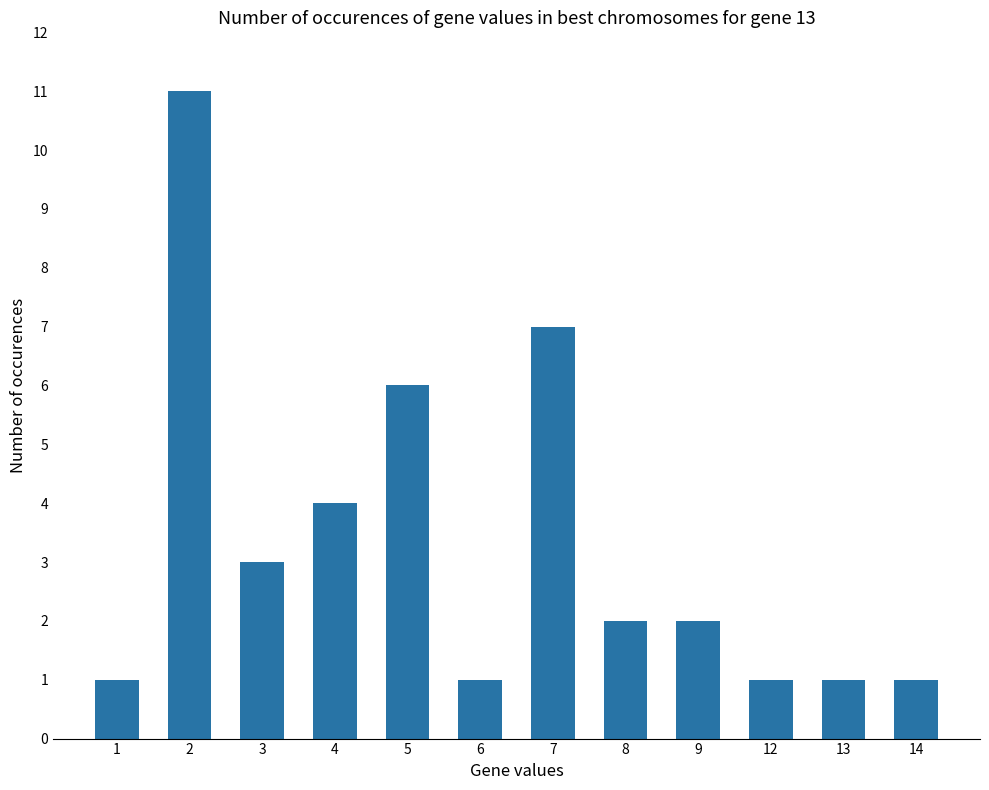

Reading left to right, transcribe all the data shown in this chart.

1=1	2=11	3=3	4=4	5=6	6=1	7=7	8=2	9=2	12=1	13=1	14=1